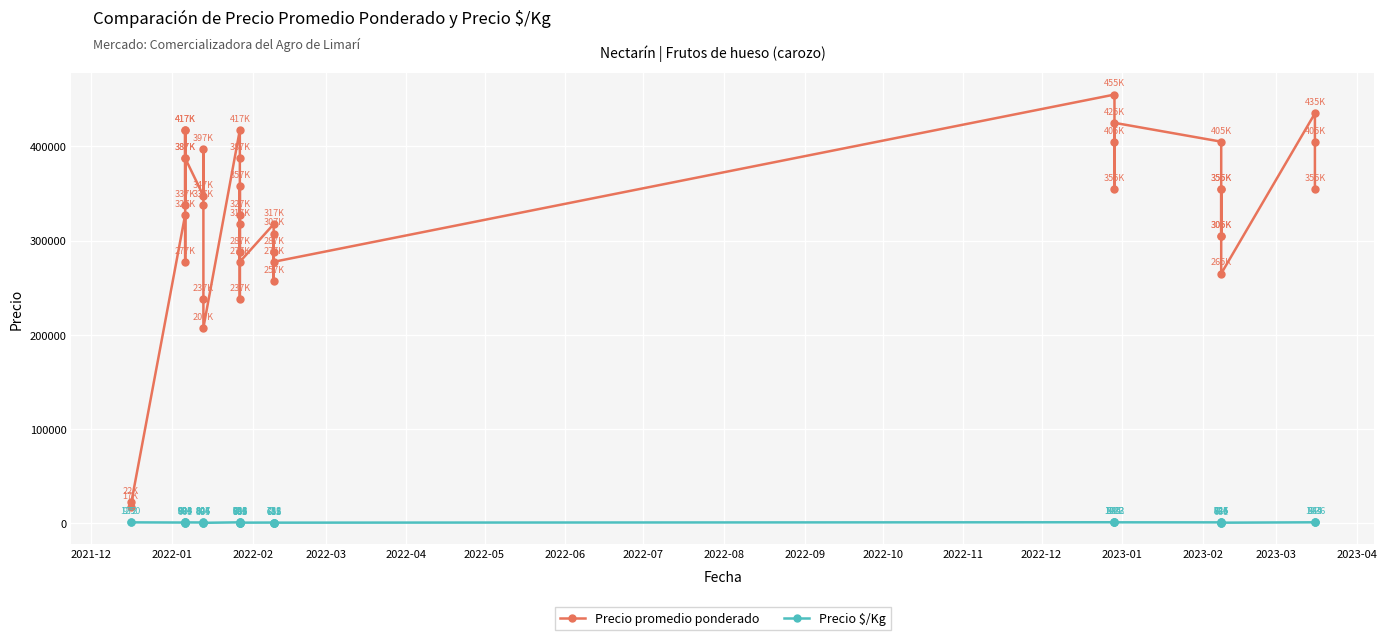

How many lines are shown in the chart?

2